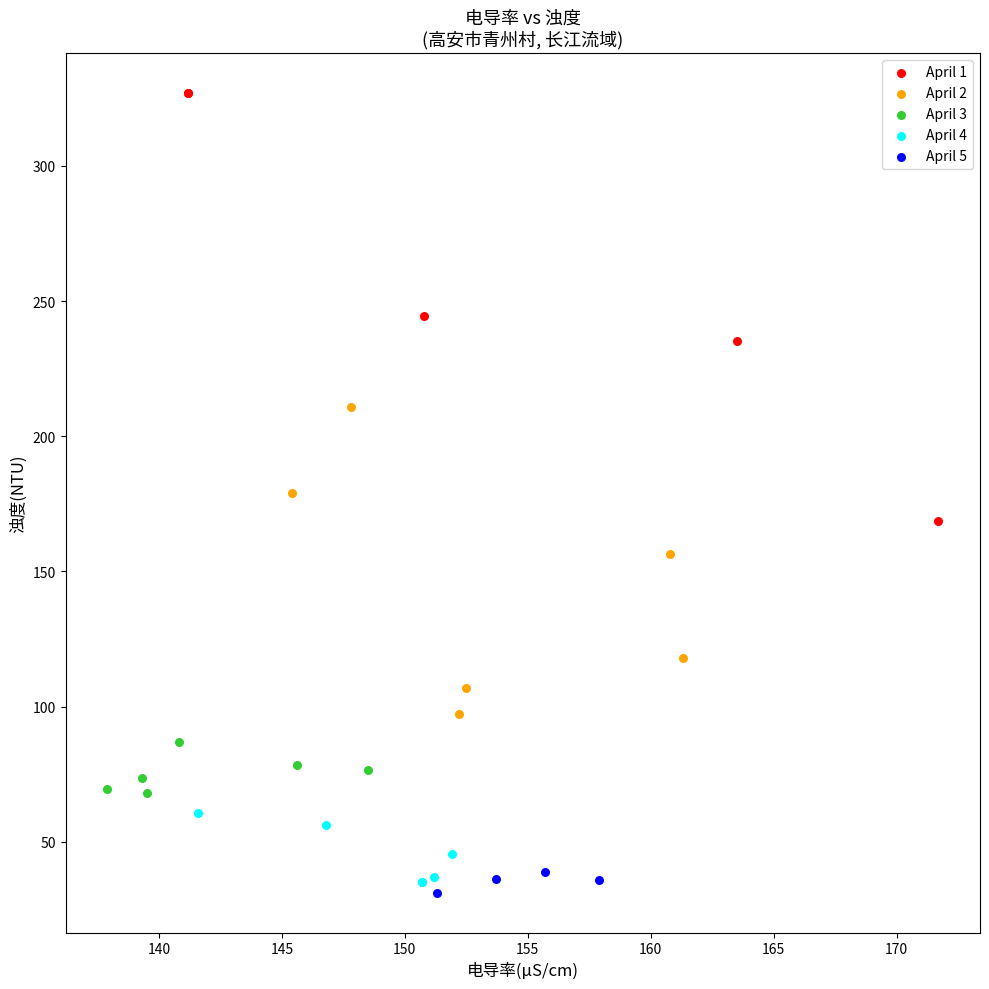

Which series reaches the maximum Y coordinate?

April 1